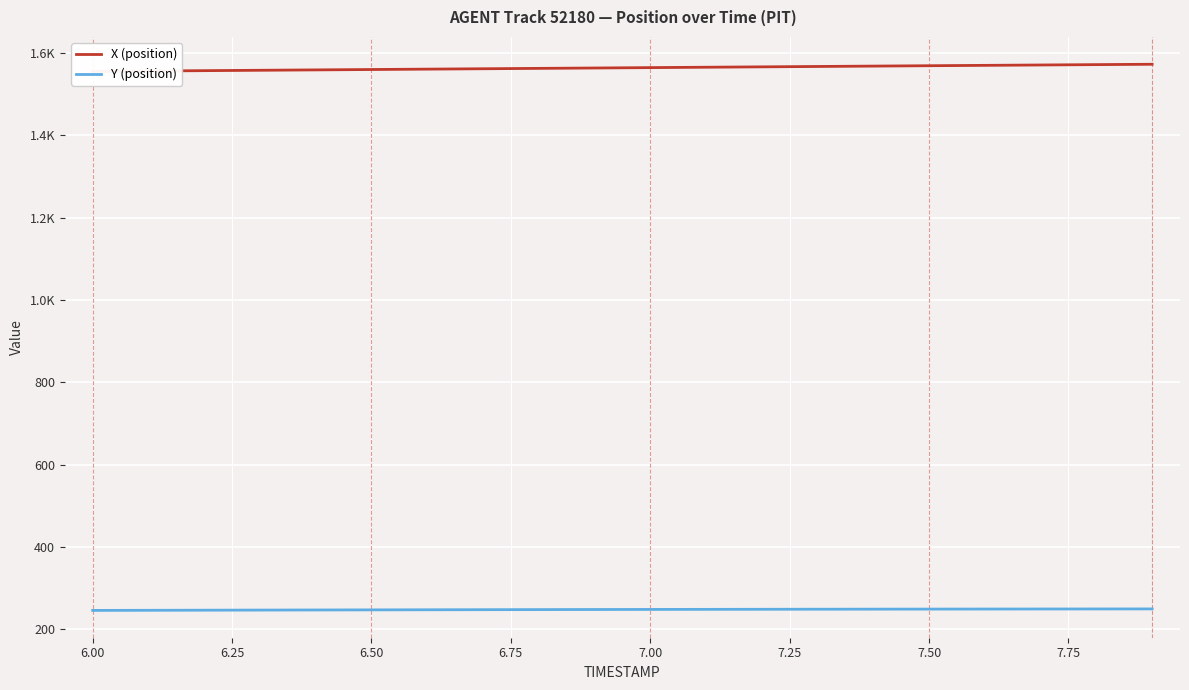

Which series has the largest range (max minus min)?

X (position)